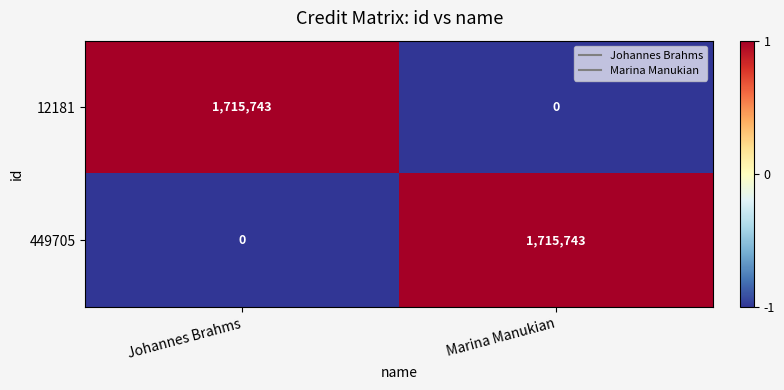

What is the difference between the highest and lowest values at Johannes Brahms?

1715743